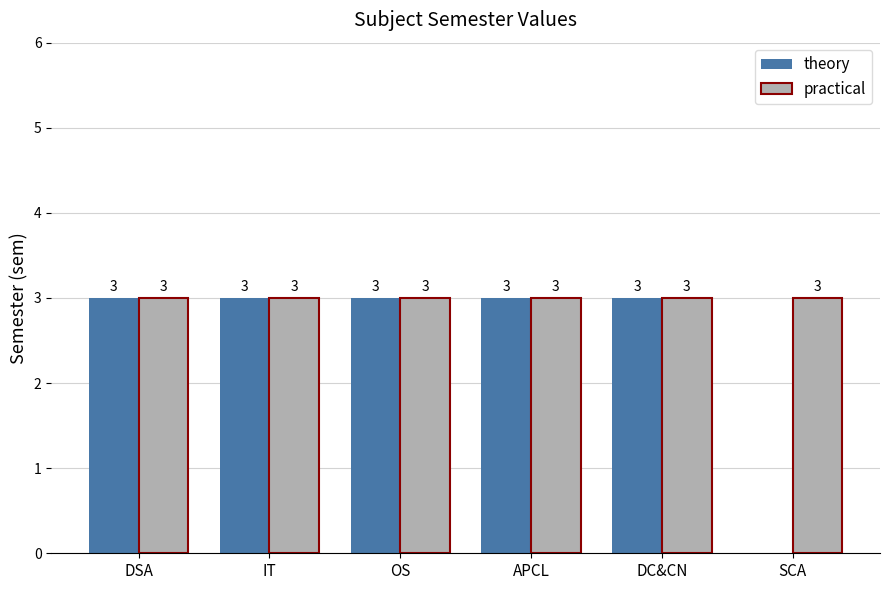

The practical series shows 3 at DC&CN. True or false?

True